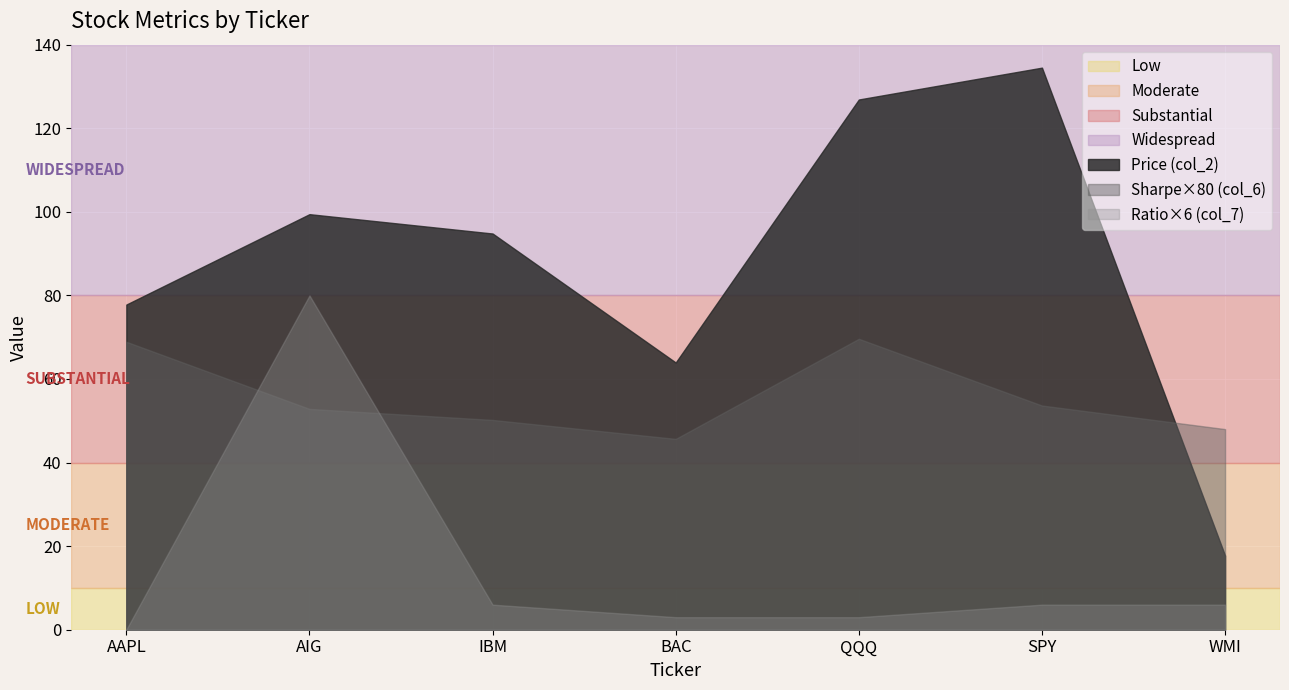

Reading left to right, extract all data points from this chart.

Price (col_2): 77.8	99.4	94.8	63.9	126.9	134.5	17.8
Sharpe (col_6): 0.9	0.7	0.6	0.6	0.9	0.7	0.6
Ratio (col_7): 0.0	13.3	1.0	0.5	0.5	1.0	1.0